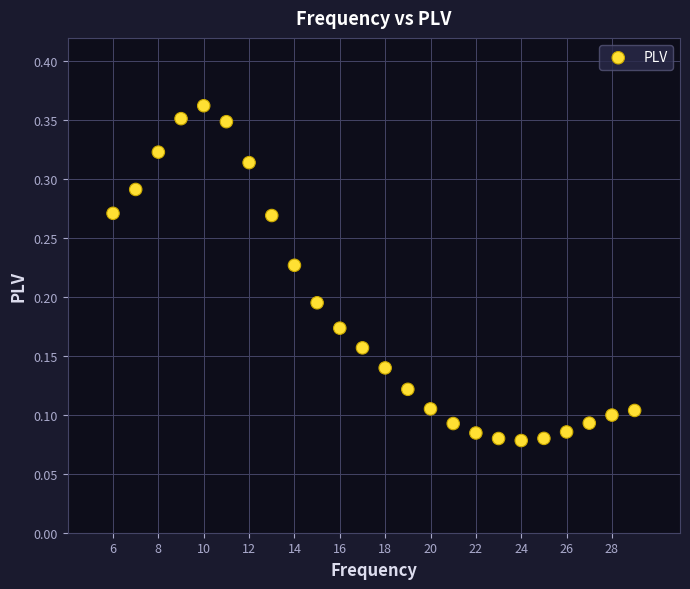

What is the range of X values (max minus min)?

23.0